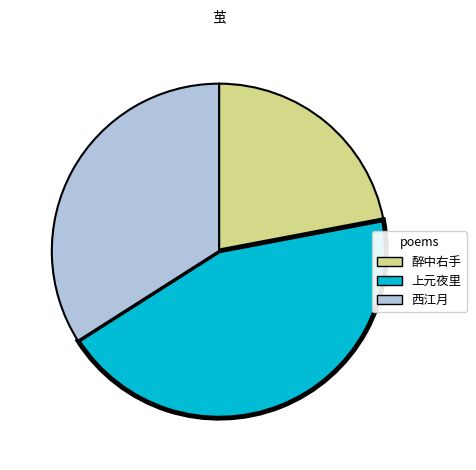

Is 西江月 the majority of the pie?

No